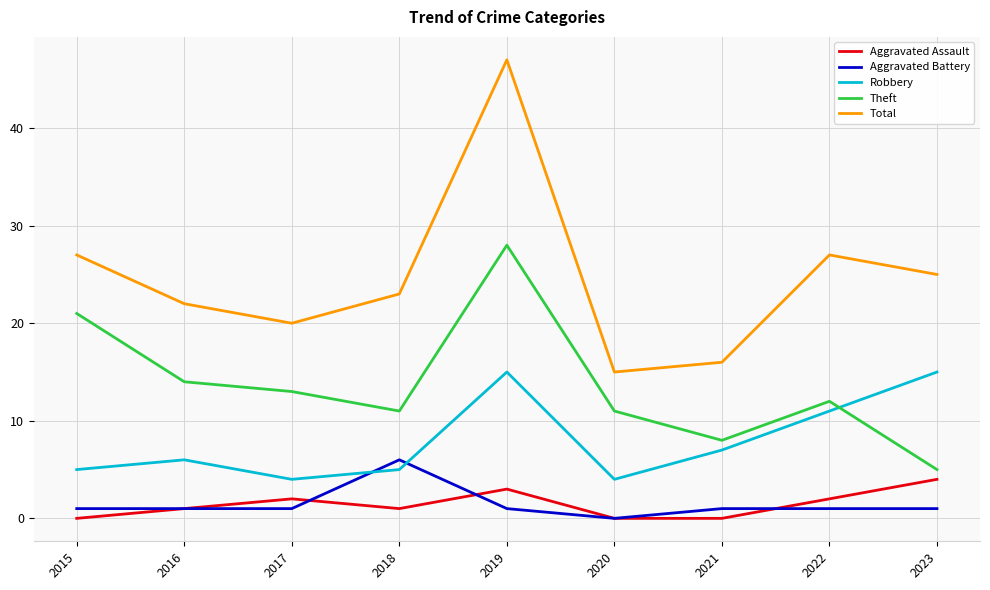

Rank the series by their maximum value, from lowest to highest.

Aggravated Assault, Aggravated Battery, Robbery, Theft, Total